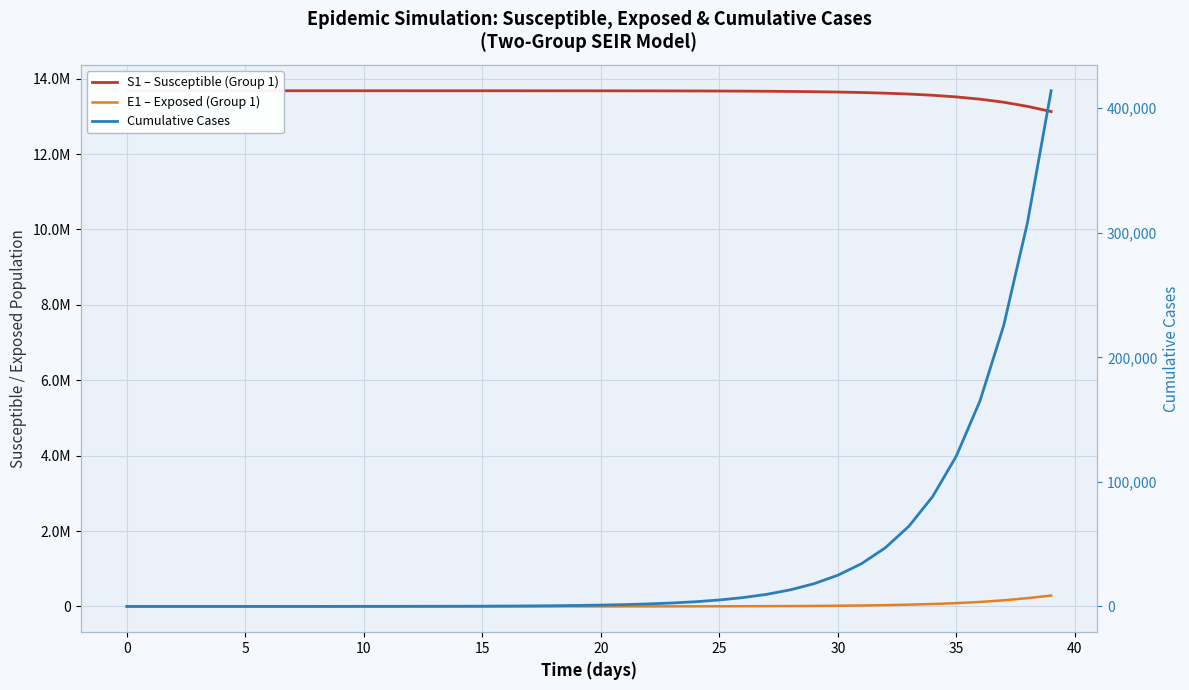

What is the approximate value of Cumulative Cases at 35?

120737.3